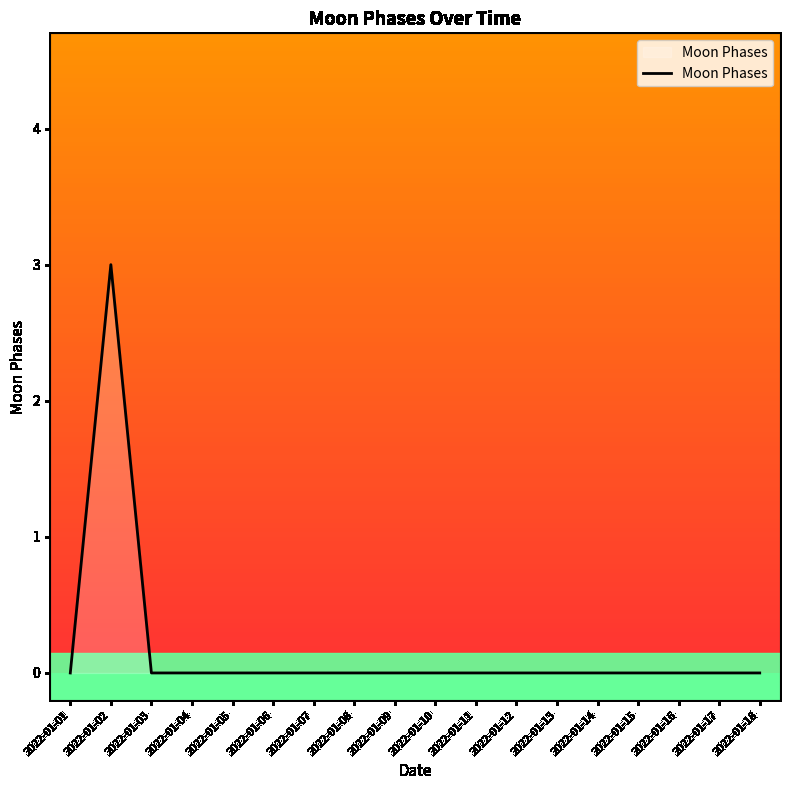

True or false: the data shows 1 at 2022-01-16.

False